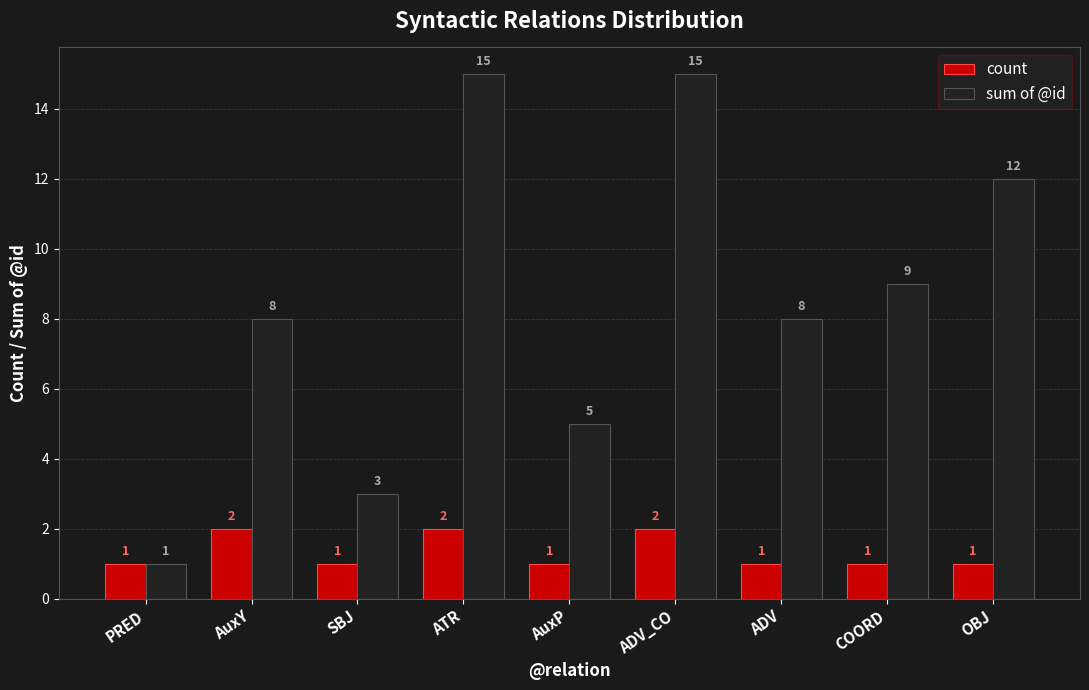

Between ADV_CO and OBJ, which series saw the biggest shift?

sum of @id